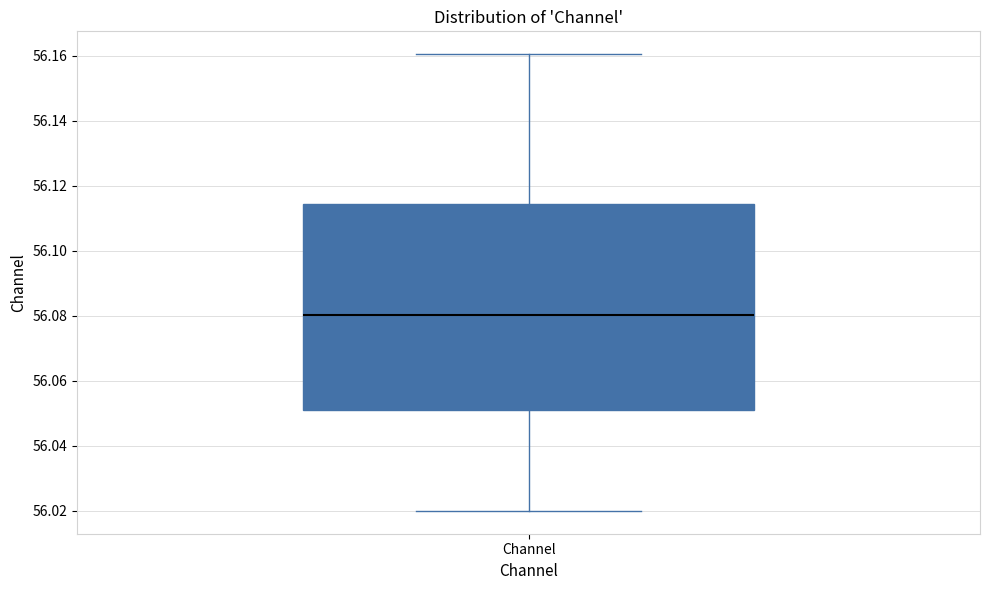

Transcribe this box plot: give where the median line is, the range the box spans, and where the two whiskers end, as read against the y-axis. The values are not printed on the chart, so give them approximately, as read against the axis.

median 56.080, box 56.052 to 56.114, whiskers 56.020 to 56.160